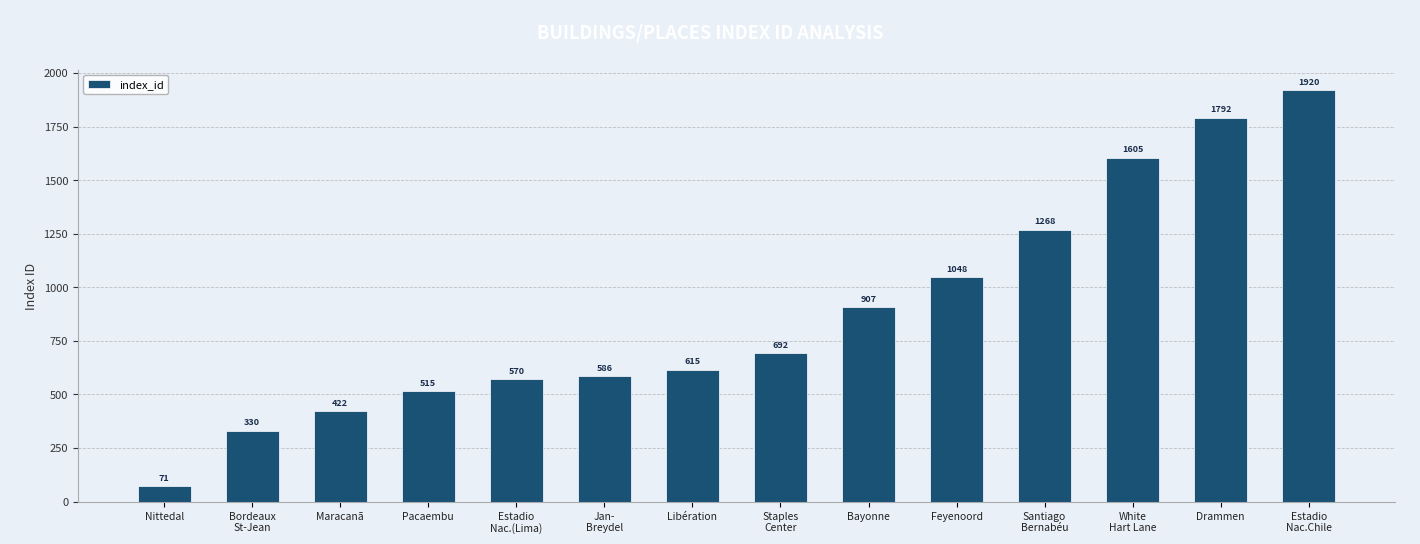

What is the sum of the values at Maracanã and Jan-
Breydel?

1008